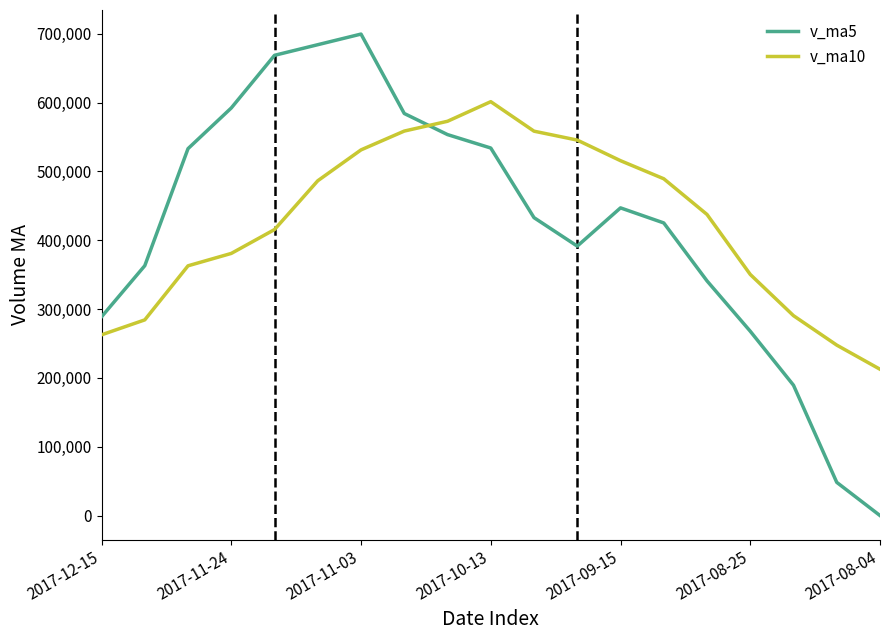

What is the sum of all v_ma5 values?

8045587.1